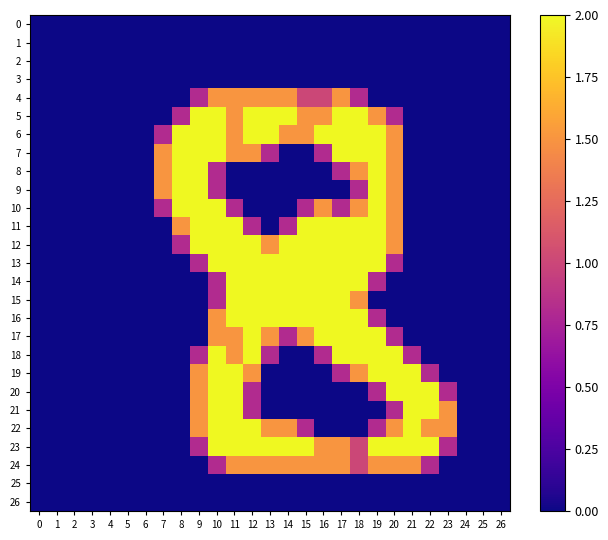

Reading left to right, extract all data points from this chart.

0: 0=0.0	1=0.0	2=0.0	3=0.0	4=0.0	5=0.0	6=0.0	7=0.0	8=0.0	9=0.0	10=0.0	11=0.0	12=0.0	13=0.0	14=0.0	15=0.0	16=0.0	17=0.0	18=0.0	19=0.0	20=0.0	21=0.0	22=0.0	23=0.0	24=0.0	25=0.0	26=0.0
1: 0=0.0	1=0.0	2=0.0	3=0.0	4=0.0	5=0.0	6=0.0	7=0.0	8=0.0	9=0.0	10=0.0	11=0.0	12=0.0	13=0.0	14=0.0	15=0.0	16=0.0	17=0.0	18=0.0	19=0.0	20=0.0	21=0.0	22=0.0	23=0.0	24=0.0	25=0.0	26=0.0
2: 0=0.0	1=0.0	2=0.0	3=0.0	4=0.0	5=0.0	6=0.0	7=0.0	8=0.0	9=0.0	10=0.0	11=0.0	12=0.0	13=0.0	14=0.0	15=0.0	16=0.0	17=0.0	18=0.0	19=0.0	20=0.0	21=0.0	22=0.0	23=0.0	24=0.0	25=0.0	26=0.0
3: 0=0.0	1=0.0	2=0.0	3=0.0	4=0.0	5=0.0	6=0.0	7=0.0	8=0.0	9=0.0	10=0.0	11=0.0	12=0.0	13=0.0	14=0.0	15=0.0	16=0.0	17=0.0	18=0.0	19=0.0	20=0.0	21=0.0	22=0.0	23=0.0	24=0.0	25=0.0	26=0.0
4: 0=0.0	1=0.0	2=0.0	3=0.0	4=0.0	5=0.0	6=0.0	7=0.0	8=0.0	9=0.8	10=1.5	11=1.5	12=1.5	13=1.5	14=1.5	15=1.0	16=1.0	17=1.5	18=0.8	19=0.0	20=0.0	21=0.0	22=0.0	23=0.0	24=0.0	25=0.0	26=0.0
5: 0=0.0	1=0.0	2=0.0	3=0.0	4=0.0	5=0.0	6=0.0	7=0.0	8=0.8	9=2.0	10=2.0	11=1.5	12=2.0	13=2.0	14=2.0	15=1.5	16=1.5	17=2.0	18=2.0	19=1.5	20=0.8	21=0.0	22=0.0	23=0.0	24=0.0	25=0.0	26=0.0
6: 0=0.0	1=0.0	2=0.0	3=0.0	4=0.0	5=0.0	6=0.0	7=0.8	8=2.0	9=2.0	10=2.0	11=1.5	12=2.0	13=2.0	14=1.5	15=1.5	16=2.0	17=2.0	18=2.0	19=2.0	20=1.5	21=0.0	22=0.0	23=0.0	24=0.0	25=0.0	26=0.0
7: 0=0.0	1=0.0	2=0.0	3=0.0	4=0.0	5=0.0	6=0.0	7=1.5	8=2.0	9=2.0	10=2.0	11=1.5	12=1.5	13=0.8	14=0.0	15=0.0	16=0.8	17=2.0	18=2.0	19=2.0	20=1.5	21=0.0	22=0.0	23=0.0	24=0.0	25=0.0	26=0.0
8: 0=0.0	1=0.0	2=0.0	3=0.0	4=0.0	5=0.0	6=0.0	7=1.5	8=2.0	9=2.0	10=0.8	11=0.0	12=0.0	13=0.0	14=0.0	15=0.0	16=0.0	17=0.8	18=1.5	19=2.0	20=1.5	21=0.0	22=0.0	23=0.0	24=0.0	25=0.0	26=0.0
9: 0=0.0	1=0.0	2=0.0	3=0.0	4=0.0	5=0.0	6=0.0	7=1.5	8=2.0	9=2.0	10=0.8	11=0.0	12=0.0	13=0.0	14=0.0	15=0.0	16=0.0	17=0.0	18=0.8	19=2.0	20=1.5	21=0.0	22=0.0	23=0.0	24=0.0	25=0.0	26=0.0
10: 0=0.0	1=0.0	2=0.0	3=0.0	4=0.0	5=0.0	6=0.0	7=0.8	8=2.0	9=2.0	10=2.0	11=0.8	12=0.0	13=0.0	14=0.0	15=0.8	16=1.5	17=0.8	18=1.5	19=2.0	20=1.5	21=0.0	22=0.0	23=0.0	24=0.0	25=0.0	26=0.0
11: 0=0.0	1=0.0	2=0.0	3=0.0	4=0.0	5=0.0	6=0.0	7=0.0	8=1.5	9=2.0	10=2.0	11=2.0	12=0.8	13=0.0	14=0.8	15=2.0	16=2.0	17=2.0	18=2.0	19=2.0	20=1.5	21=0.0	22=0.0	23=0.0	24=0.0	25=0.0	26=0.0
12: 0=0.0	1=0.0	2=0.0	3=0.0	4=0.0	5=0.0	6=0.0	7=0.0	8=0.8	9=2.0	10=2.0	11=2.0	12=2.0	13=1.5	14=2.0	15=2.0	16=2.0	17=2.0	18=2.0	19=2.0	20=1.5	21=0.0	22=0.0	23=0.0	24=0.0	25=0.0	26=0.0
13: 0=0.0	1=0.0	2=0.0	3=0.0	4=0.0	5=0.0	6=0.0	7=0.0	8=0.0	9=0.8	10=2.0	11=2.0	12=2.0	13=2.0	14=2.0	15=2.0	16=2.0	17=2.0	18=2.0	19=2.0	20=0.8	21=0.0	22=0.0	23=0.0	24=0.0	25=0.0	26=0.0
14: 0=0.0	1=0.0	2=0.0	3=0.0	4=0.0	5=0.0	6=0.0	7=0.0	8=0.0	9=0.0	10=0.8	11=2.0	12=2.0	13=2.0	14=2.0	15=2.0	16=2.0	17=2.0	18=2.0	19=0.8	20=0.0	21=0.0	22=0.0	23=0.0	24=0.0	25=0.0	26=0.0
15: 0=0.0	1=0.0	2=0.0	3=0.0	4=0.0	5=0.0	6=0.0	7=0.0	8=0.0	9=0.0	10=0.8	11=2.0	12=2.0	13=2.0	14=2.0	15=2.0	16=2.0	17=2.0	18=1.5	19=0.0	20=0.0	21=0.0	22=0.0	23=0.0	24=0.0	25=0.0	26=0.0
16: 0=0.0	1=0.0	2=0.0	3=0.0	4=0.0	5=0.0	6=0.0	7=0.0	8=0.0	9=0.0	10=1.5	11=2.0	12=2.0	13=2.0	14=2.0	15=2.0	16=2.0	17=2.0	18=2.0	19=0.8	20=0.0	21=0.0	22=0.0	23=0.0	24=0.0	25=0.0	26=0.0
17: 0=0.0	1=0.0	2=0.0	3=0.0	4=0.0	5=0.0	6=0.0	7=0.0	8=0.0	9=0.0	10=1.5	11=1.5	12=2.0	13=1.5	14=0.8	15=1.5	16=2.0	17=2.0	18=2.0	19=2.0	20=0.8	21=0.0	22=0.0	23=0.0	24=0.0	25=0.0	26=0.0
18: 0=0.0	1=0.0	2=0.0	3=0.0	4=0.0	5=0.0	6=0.0	7=0.0	8=0.0	9=0.8	10=2.0	11=1.5	12=2.0	13=0.8	14=0.0	15=0.0	16=0.8	17=2.0	18=2.0	19=2.0	20=2.0	21=0.8	22=0.0	23=0.0	24=0.0	25=0.0	26=0.0
19: 0=0.0	1=0.0	2=0.0	3=0.0	4=0.0	5=0.0	6=0.0	7=0.0	8=0.0	9=1.5	10=2.0	11=2.0	12=1.5	13=0.0	14=0.0	15=0.0	16=0.0	17=0.8	18=1.5	19=2.0	20=2.0	21=2.0	22=0.8	23=0.0	24=0.0	25=0.0	26=0.0
20: 0=0.0	1=0.0	2=0.0	3=0.0	4=0.0	5=0.0	6=0.0	7=0.0	8=0.0	9=1.5	10=2.0	11=2.0	12=0.8	13=0.0	14=0.0	15=0.0	16=0.0	17=0.0	18=0.0	19=0.8	20=2.0	21=2.0	22=2.0	23=0.8	24=0.0	25=0.0	26=0.0
21: 0=0.0	1=0.0	2=0.0	3=0.0	4=0.0	5=0.0	6=0.0	7=0.0	8=0.0	9=1.5	10=2.0	11=2.0	12=0.8	13=0.0	14=0.0	15=0.0	16=0.0	17=0.0	18=0.0	19=0.0	20=0.8	21=2.0	22=2.0	23=1.5	24=0.0	25=0.0	26=0.0
22: 0=0.0	1=0.0	2=0.0	3=0.0	4=0.0	5=0.0	6=0.0	7=0.0	8=0.0	9=1.5	10=2.0	11=2.0	12=2.0	13=1.5	14=1.5	15=0.8	16=0.0	17=0.0	18=0.0	19=0.8	20=1.5	21=2.0	22=1.5	23=1.5	24=0.0	25=0.0	26=0.0
23: 0=0.0	1=0.0	2=0.0	3=0.0	4=0.0	5=0.0	6=0.0	7=0.0	8=0.0	9=0.8	10=2.0	11=2.0	12=2.0	13=2.0	14=2.0	15=2.0	16=1.5	17=1.5	18=1.0	19=2.0	20=2.0	21=2.0	22=2.0	23=0.8	24=0.0	25=0.0	26=0.0
24: 0=0.0	1=0.0	2=0.0	3=0.0	4=0.0	5=0.0	6=0.0	7=0.0	8=0.0	9=0.0	10=0.8	11=1.5	12=1.5	13=1.5	14=1.5	15=1.5	16=1.5	17=1.5	18=1.0	19=1.5	20=1.5	21=1.5	22=0.8	23=0.0	24=0.0	25=0.0	26=0.0
25: 0=0.0	1=0.0	2=0.0	3=0.0	4=0.0	5=0.0	6=0.0	7=0.0	8=0.0	9=0.0	10=0.0	11=0.0	12=0.0	13=0.0	14=0.0	15=0.0	16=0.0	17=0.0	18=0.0	19=0.0	20=0.0	21=0.0	22=0.0	23=0.0	24=0.0	25=0.0	26=0.0
26: 0=0.0	1=0.0	2=0.0	3=0.0	4=0.0	5=0.0	6=0.0	7=0.0	8=0.0	9=0.0	10=0.0	11=0.0	12=0.0	13=0.0	14=0.0	15=0.0	16=0.0	17=0.0	18=0.0	19=0.0	20=0.0	21=0.0	22=0.0	23=0.0	24=0.0	25=0.0	26=0.0